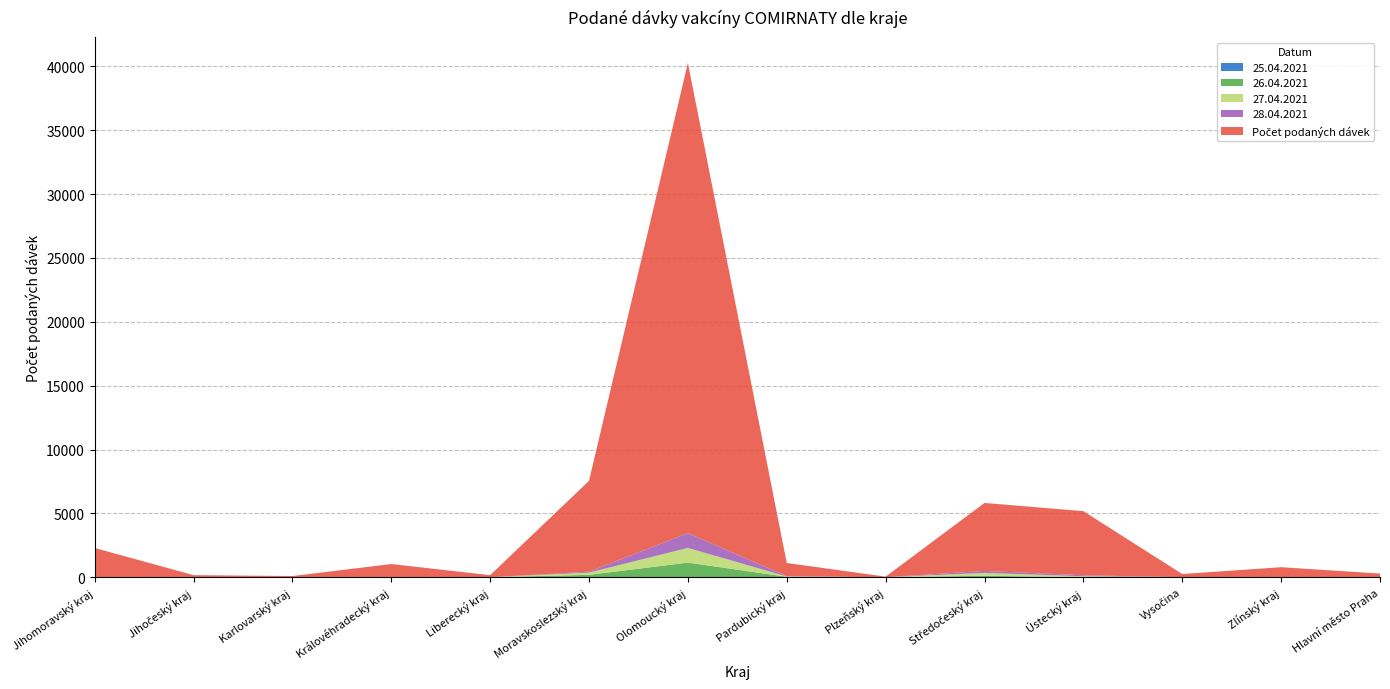

Reading left to right, what are all the values shown in this chart?

25.04.2021: 7	0	0	0	0	0	0	0	0	0	0	0	0	0
26.04.2021: 7	0	0	0	0	191	1146	36	0	118	0	0	0	0
27.04.2021: 0	0	0	0	0	172	1149	24	0	223	78	0	1	0
28.04.2021: 6	0	0	0	0	72	1158	23	0	154	78	0	0	0
Počet podaných dávek: 2273	164	94	1033	164	7113	36824	1033	46	5324	5019	252	785	288